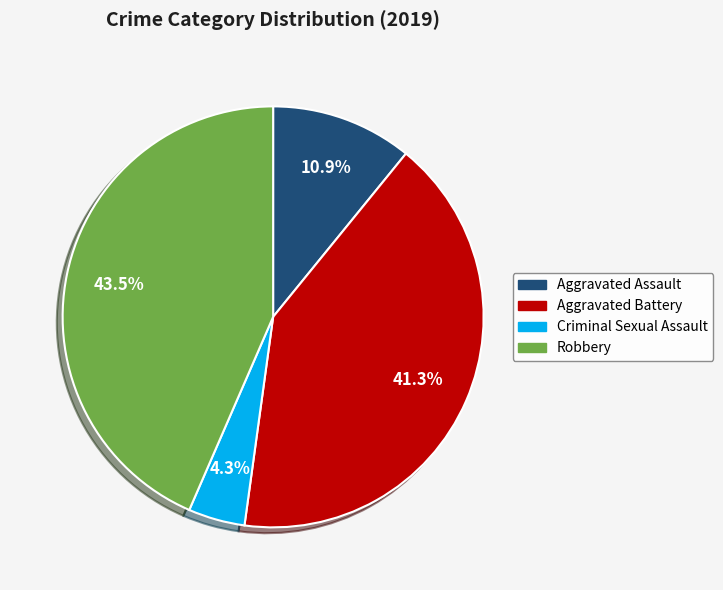

Is it true that Robbery is 51% of the pie?

False